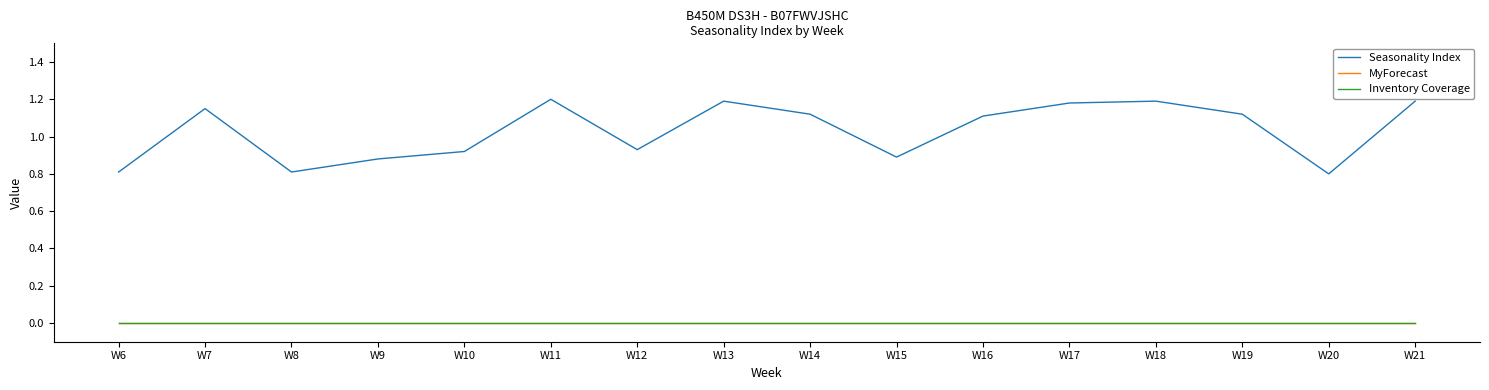

The value of MyForecast at W21 is 0.0. True or false?

True